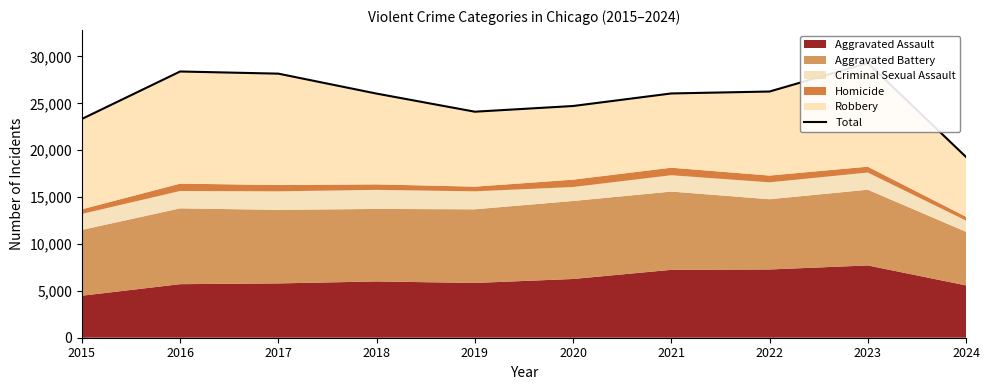

Rank the categories by value from highest to lowest.

2023, 2016, 2017, 2022, 2021, 2018, 2020, 2019, 2015, 2024